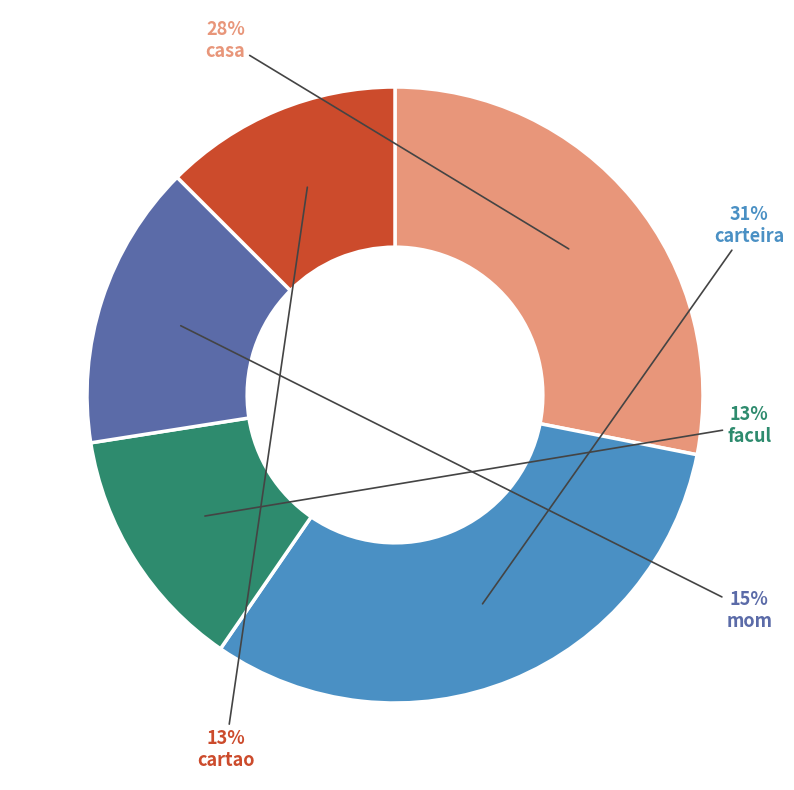

How many slices are in this pie chart?

5